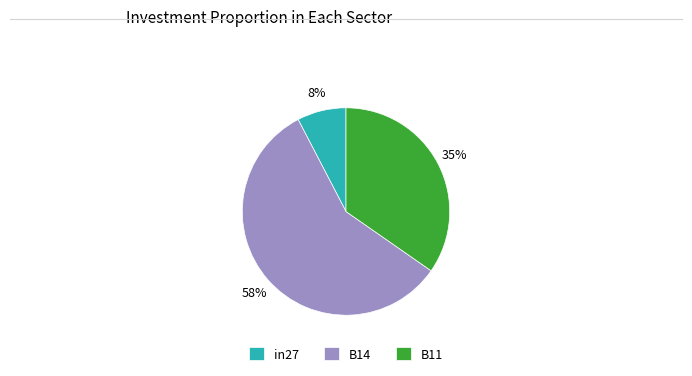

How many slices are in this pie chart?

3